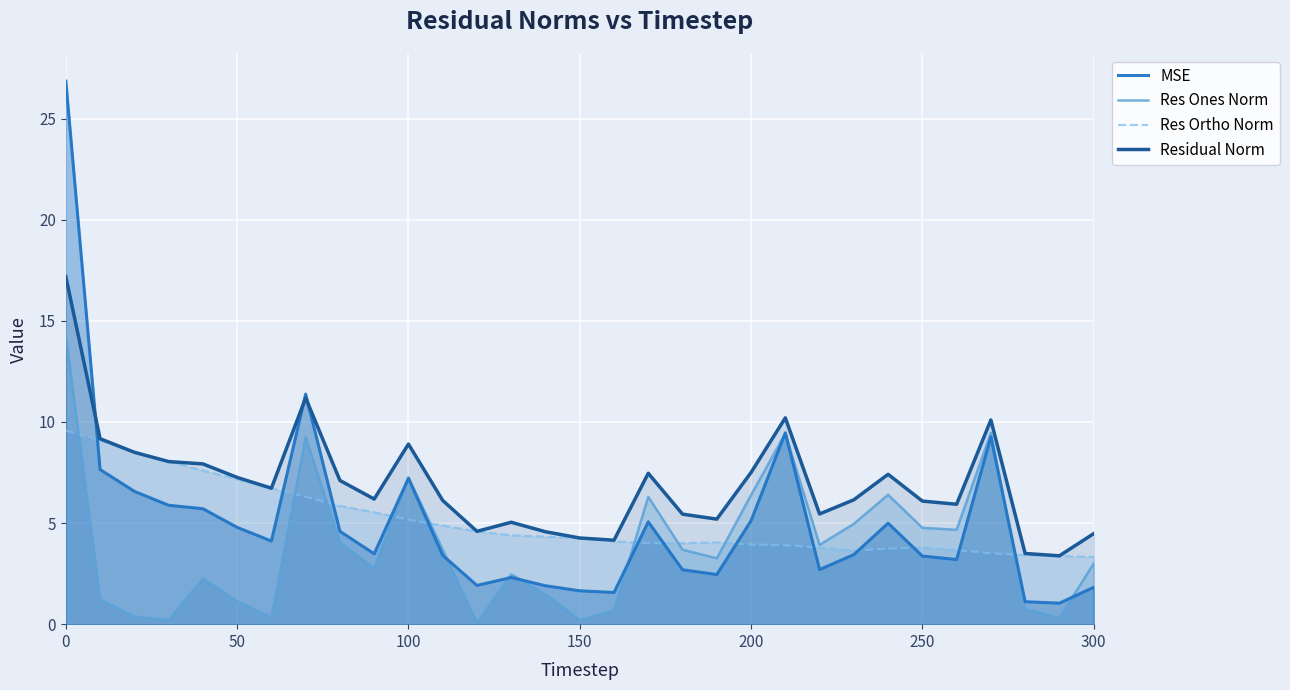

The value of Residual Norm at 100 is 16.0. True or false?

False